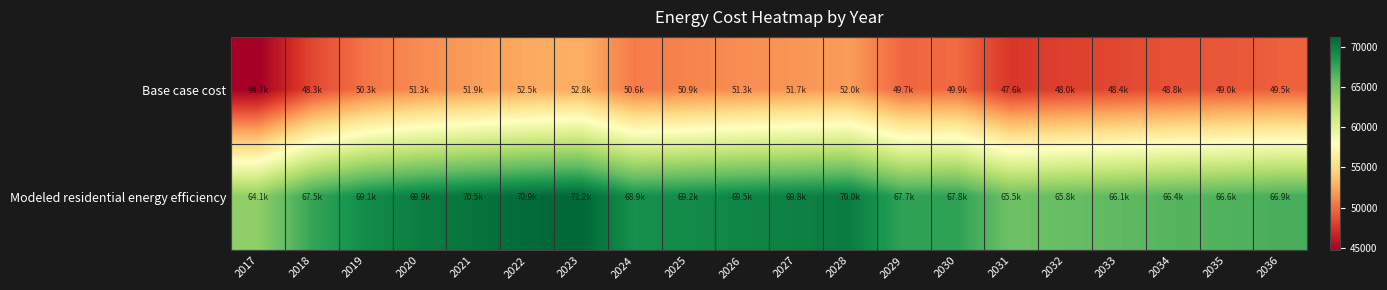

Which series has the largest total across all categories?

Modeled residential energy efficiency